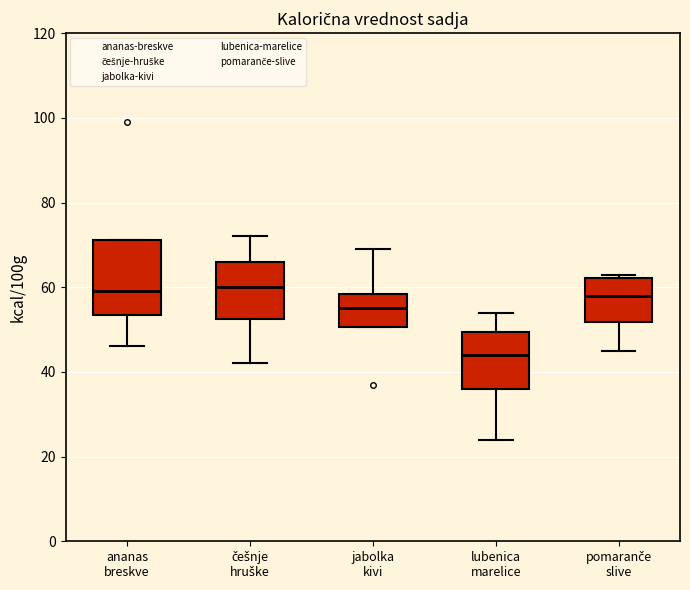

Reading left to right, read every box against the y-axis: the position of its median line, the range the box covers, and the ends of its whiskers. The values are not printed on the chart, so give them approximately, as read against the axis.

ananas breskve: median 60, box 54 to 72, whiskers 46 to 72
češnje hruške: median 60, box 52 to 66, whiskers 42 to 72
jabolka kivi: median 56, box 50 to 58, whiskers 50 to 70
lubenica marelice: median 44, box 36 to 50, whiskers 24 to 54
pomaranče slive: median 58, box 52 to 62, whiskers 46 to 64